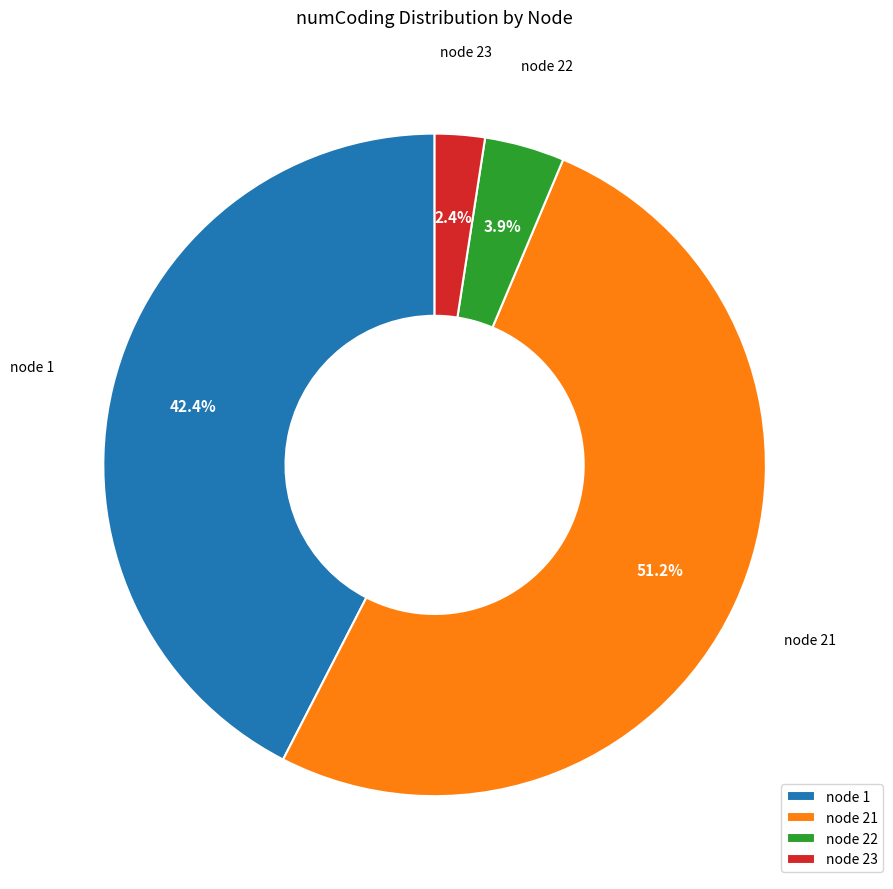

Which has a higher value, node 1 or node 22?

node 1